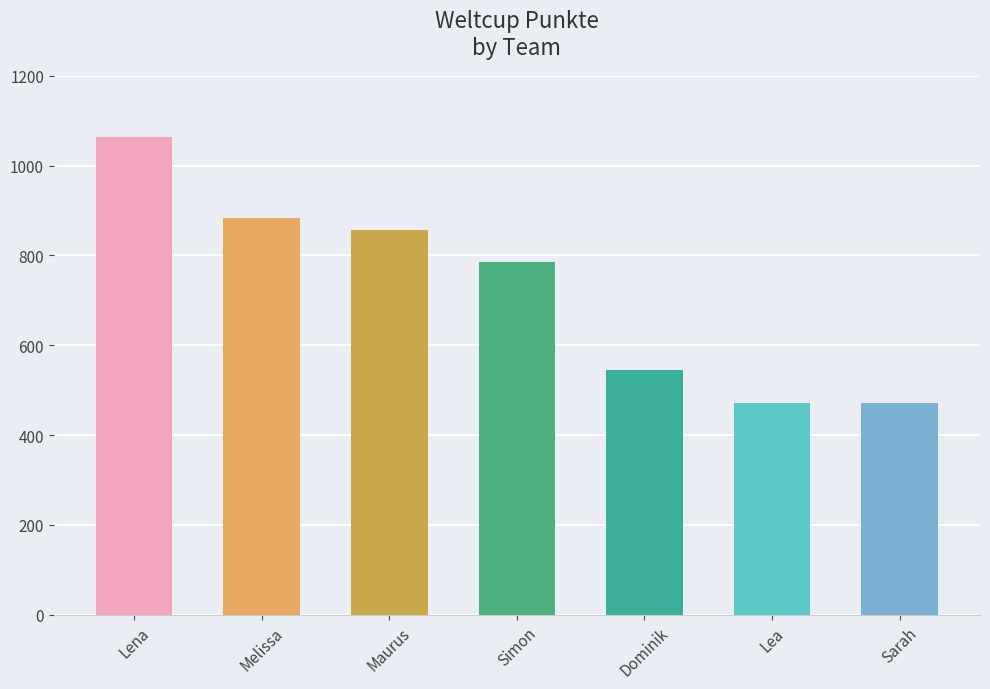

Which has a higher value, Melissa or Lea?

Melissa